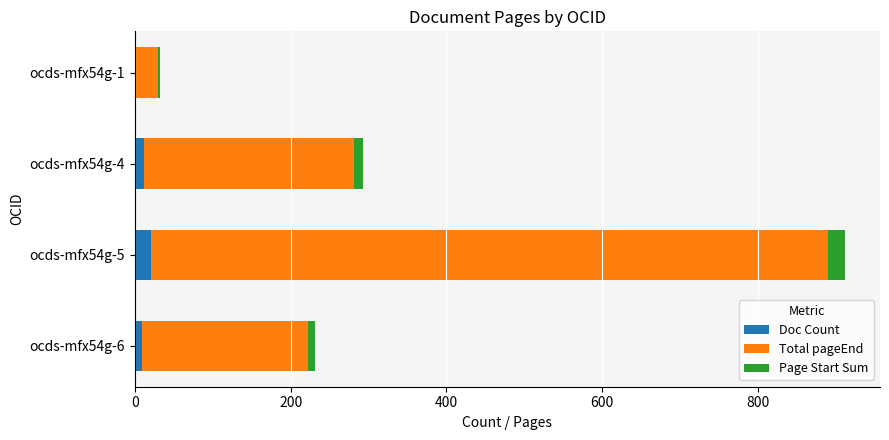

What is the highest value of the Doc Count series?

21